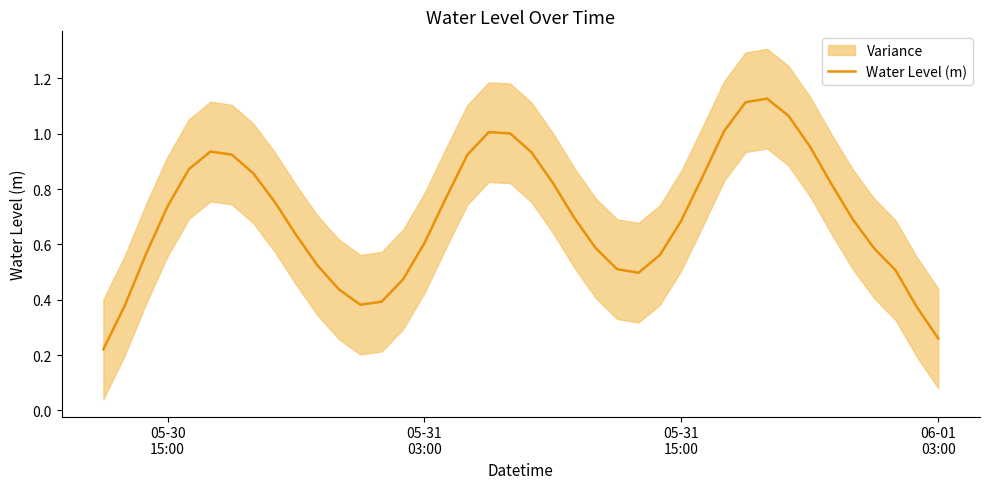

What is the difference between the maximum and minimum values?

0.9